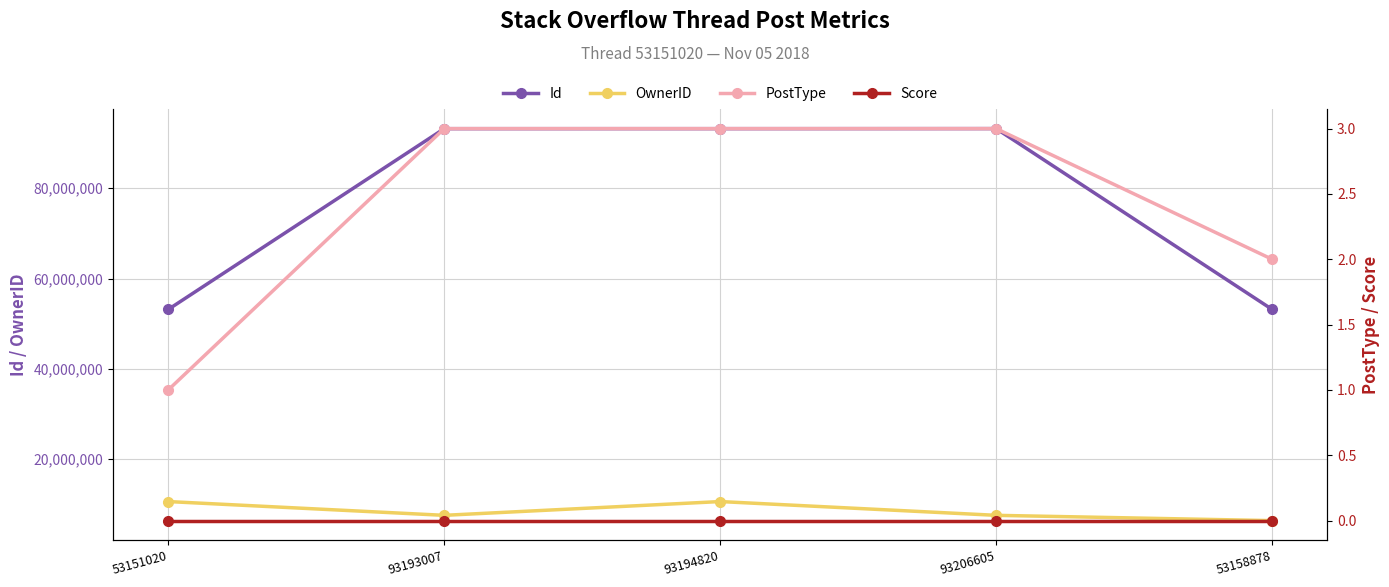

At which label does Id reach its minimum?

53151020